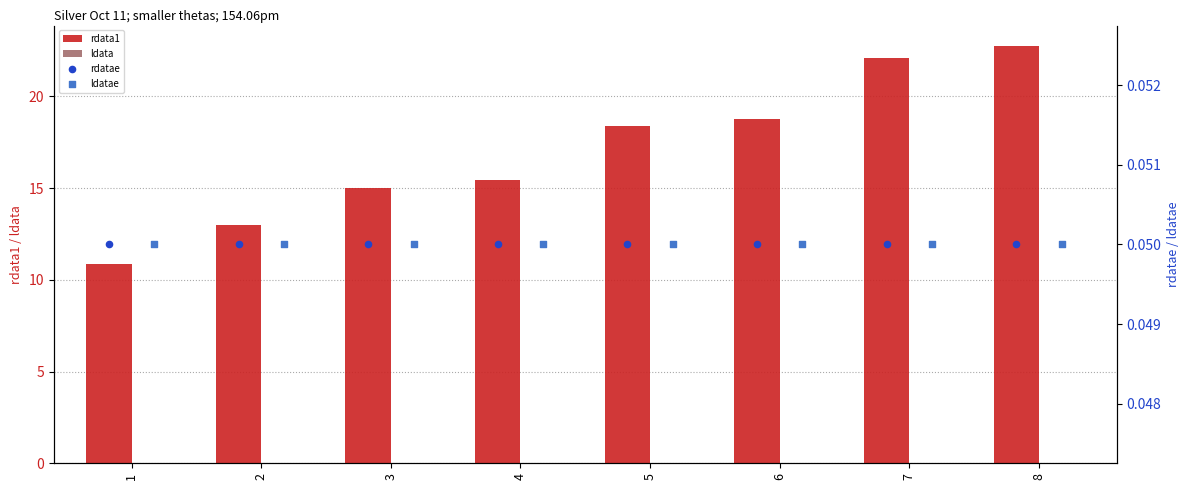

Is it true that rdata1 equals 10.9 at 1?

True